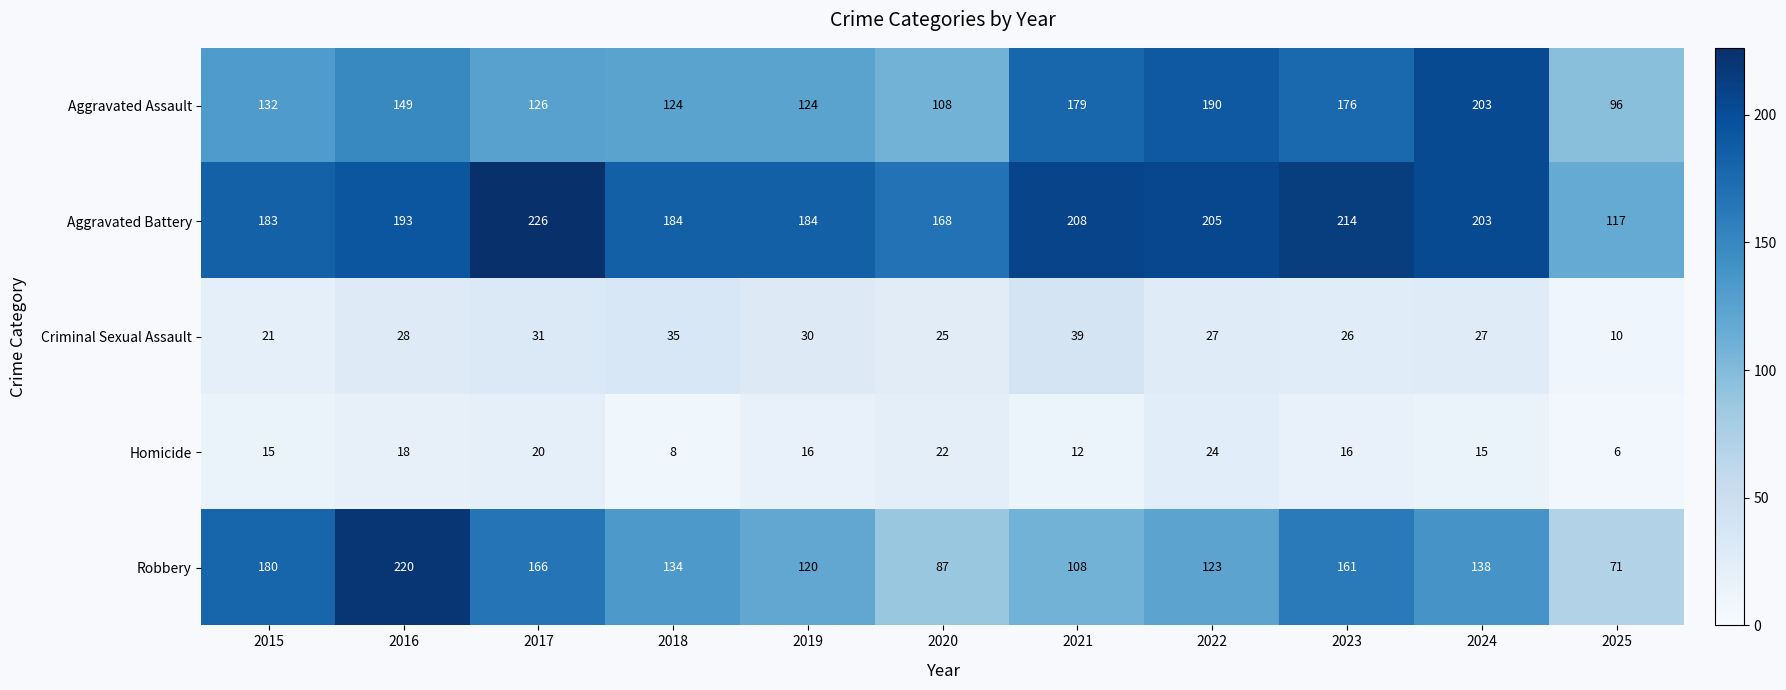

Count the number of data series in this chart.

5